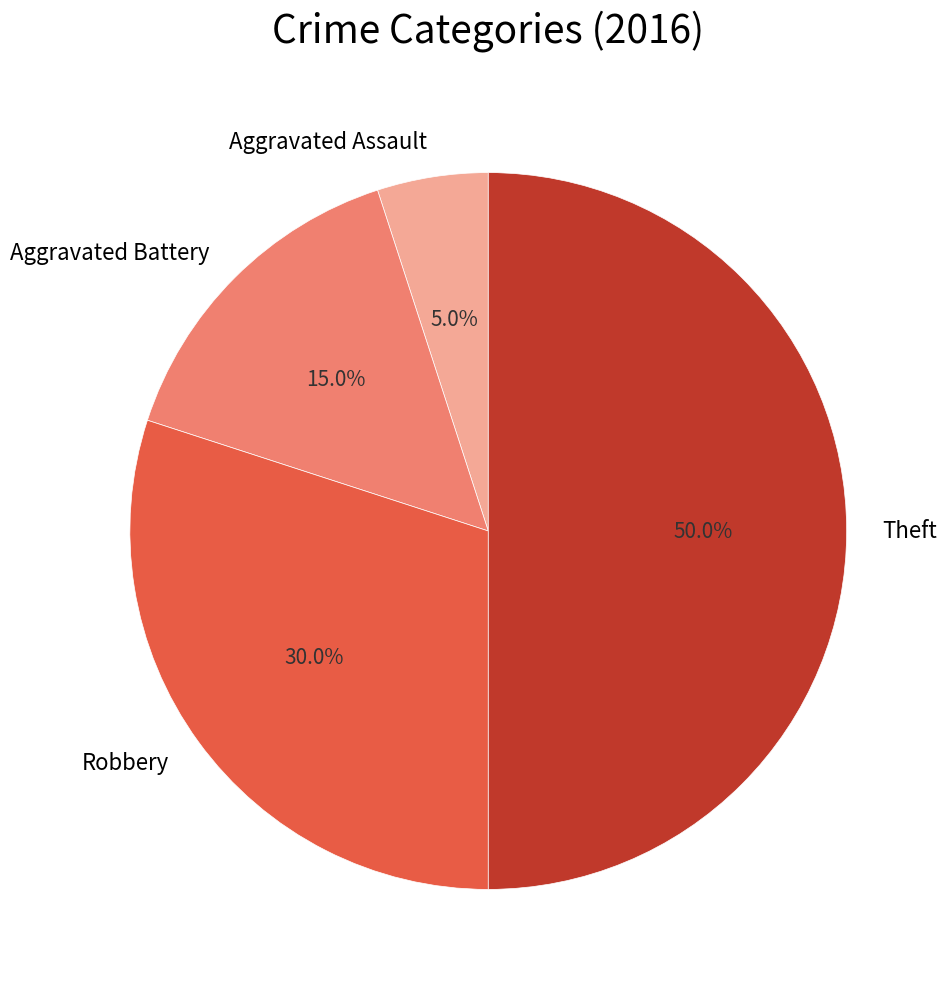

What is the largest slice in the pie chart?

Theft